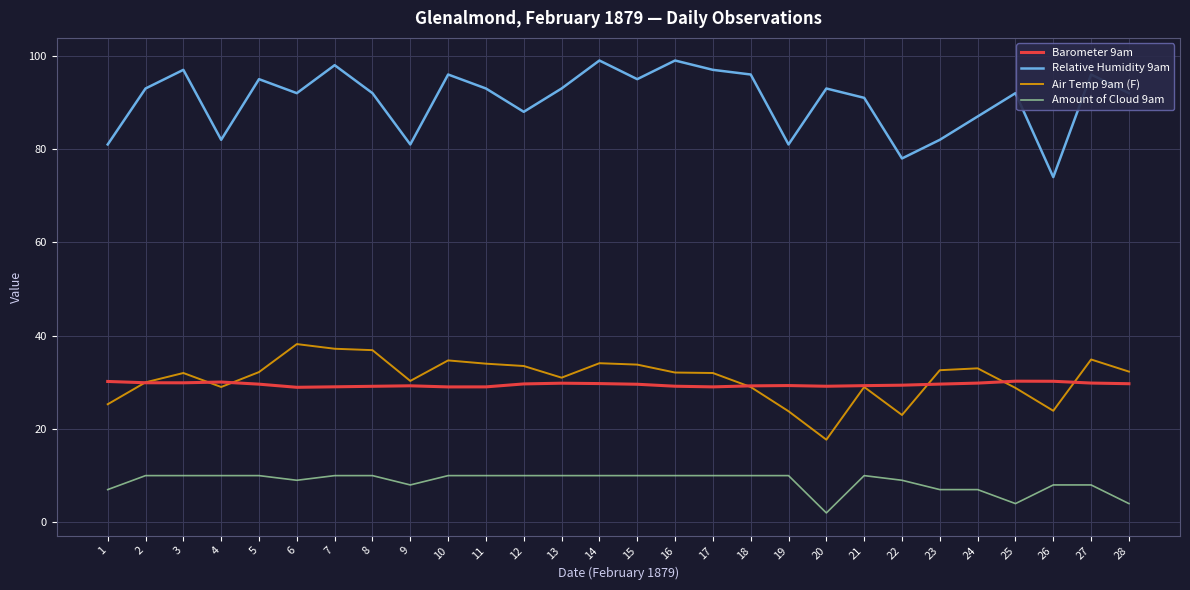

How many series are shown in this chart?

4